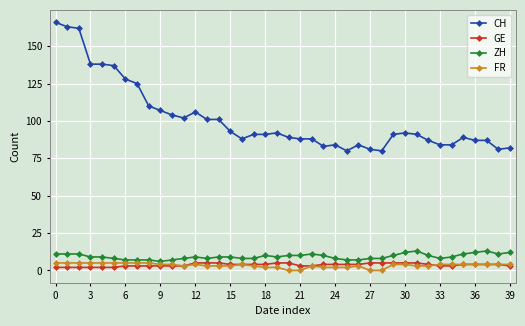

How many distinct data groups are displayed?

4